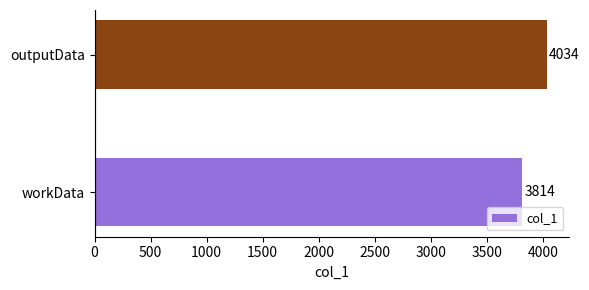

List the labels in order of value, smallest first.

workData, outputData